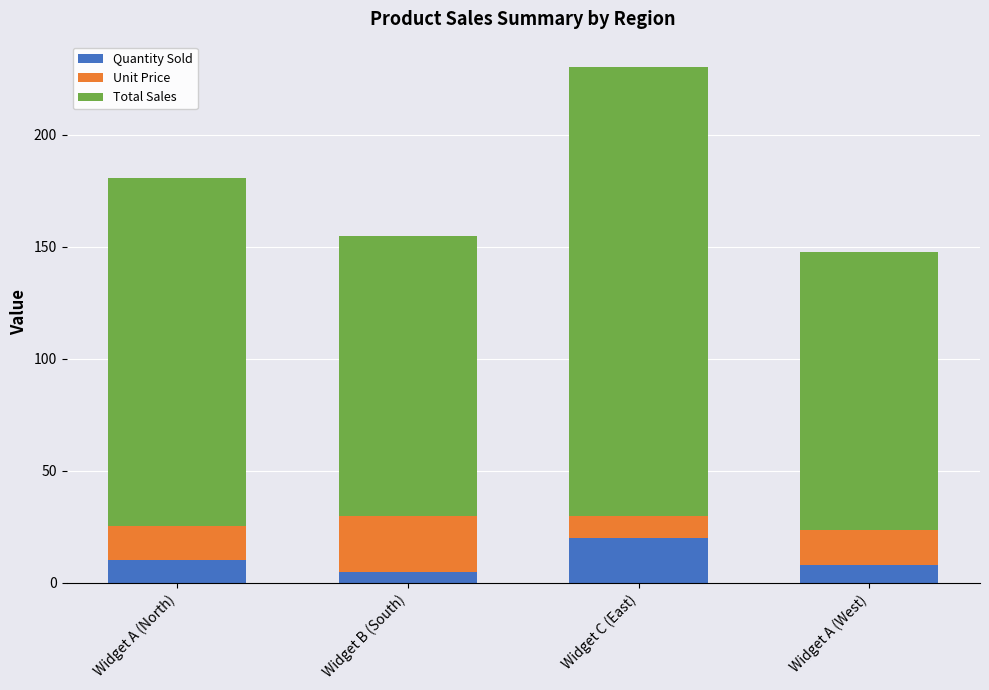

How many bars are there in total?

4